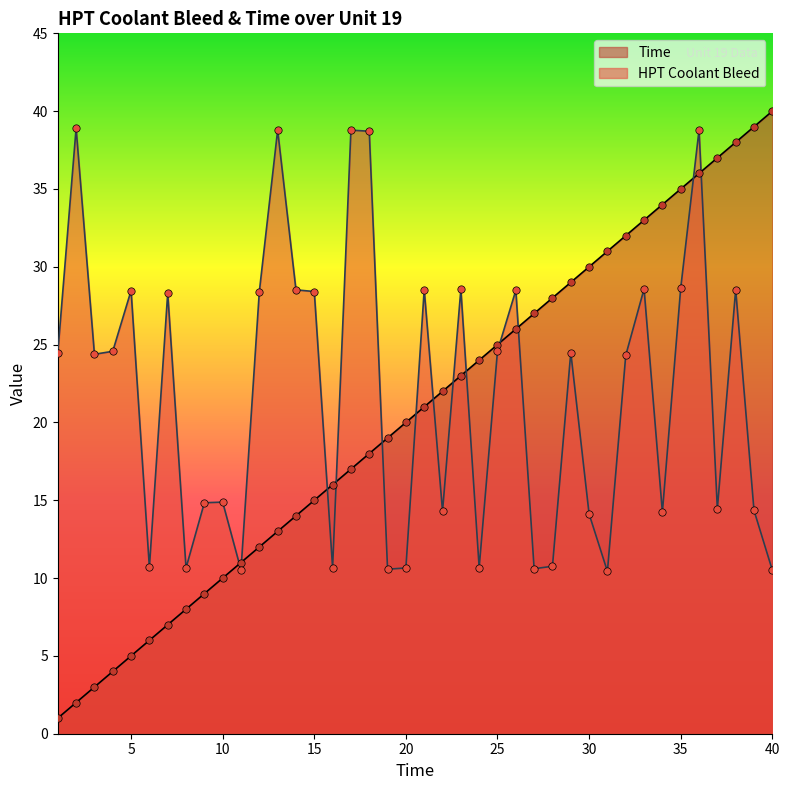

What are all the series names shown in the legend?

Time, HPT Coolant Bleed